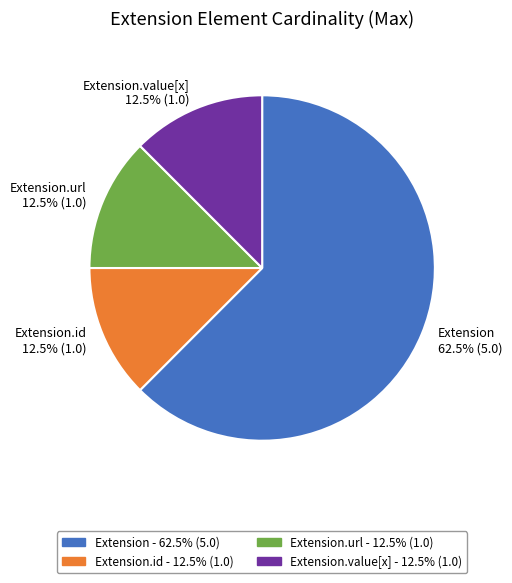

Combined, what portion of the pie is Extension.value[x] 12.5% (1.0) and Extension 62.5% (5.0)?

75.0%